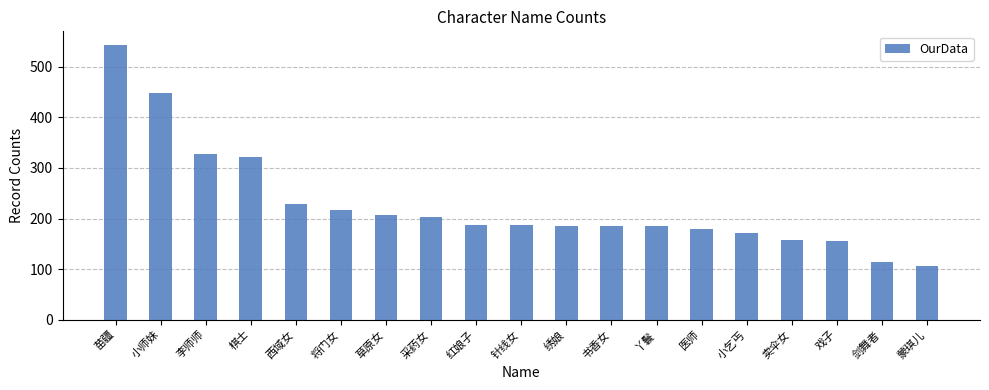

What is the value of the 9th bar from the left?

188